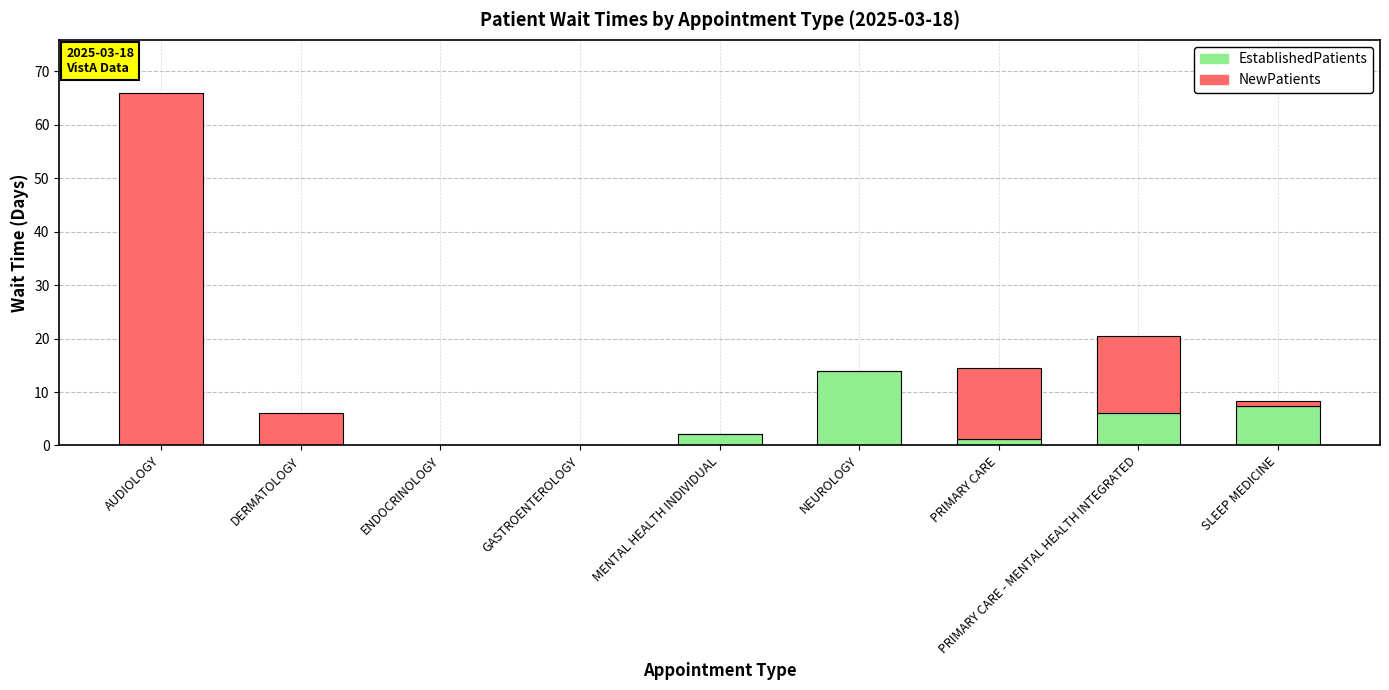

Are the bars horizontal?

No